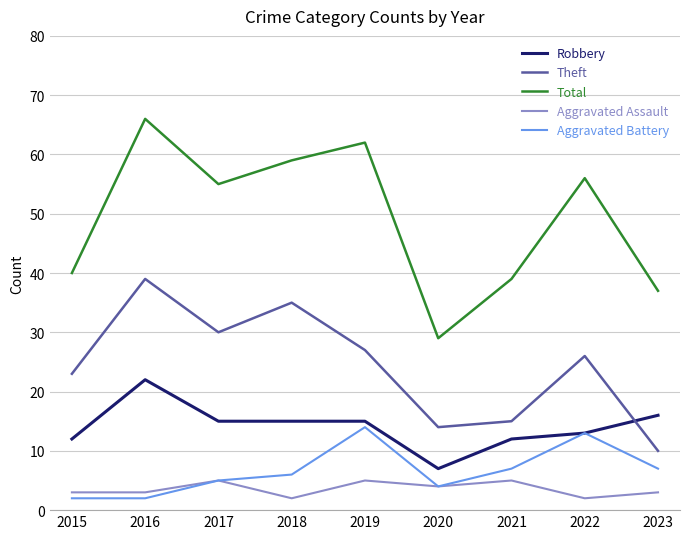

True or false: Aggravated Assault and Robbery cross at least once.

False